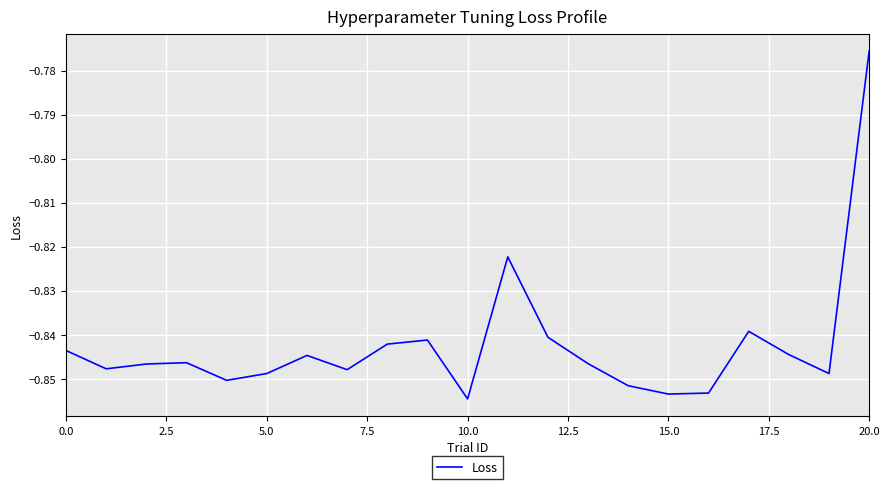

Does the chart display data point markers on the line(s)?

No